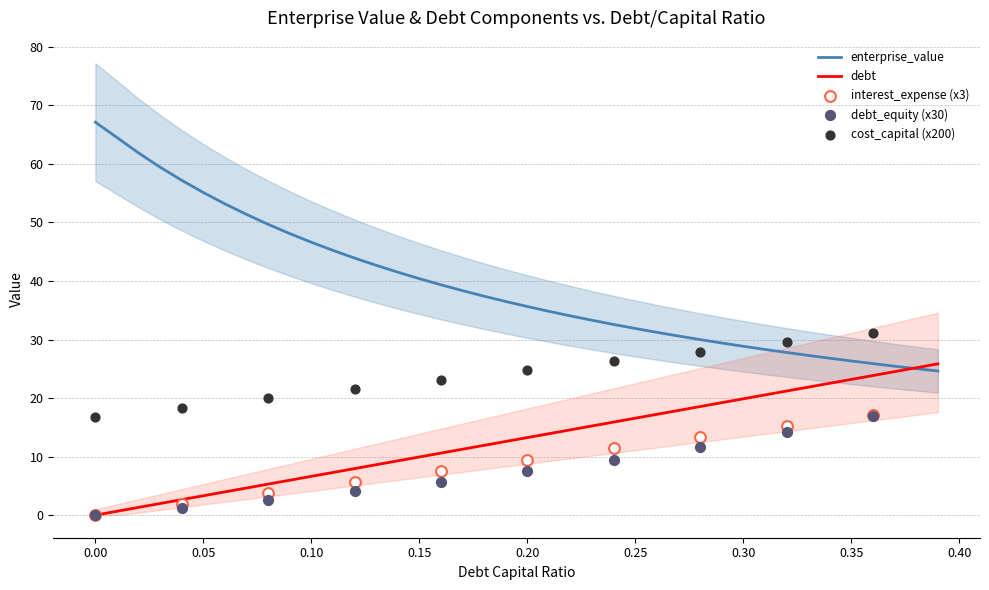

What is the total value across all series at 0.28?

53.8